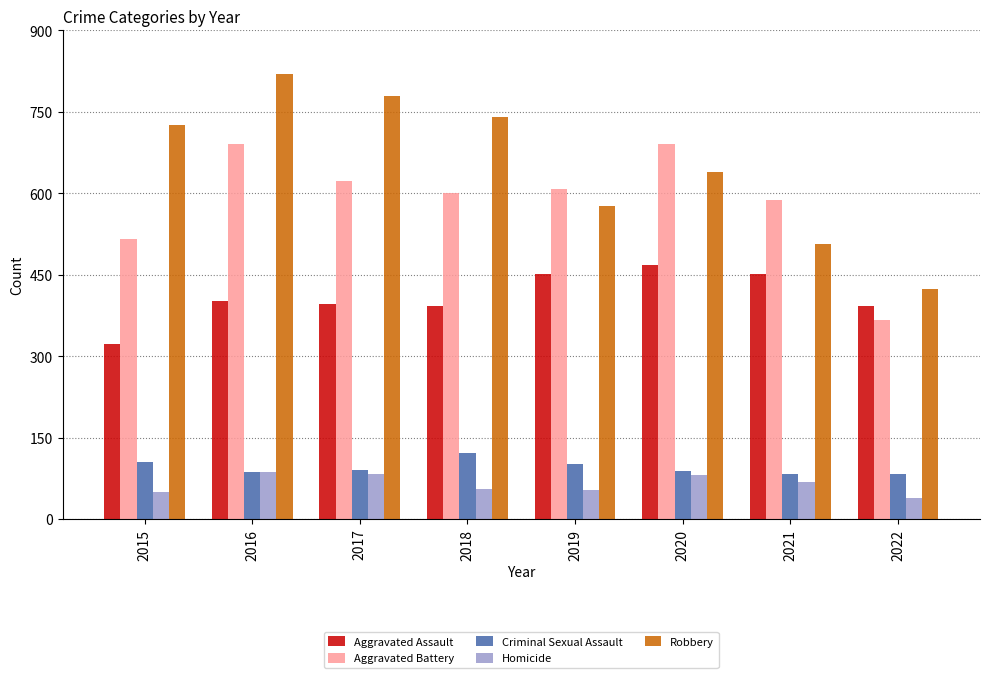

Is it true that Aggravated Battery equals 804 at 2015?

False